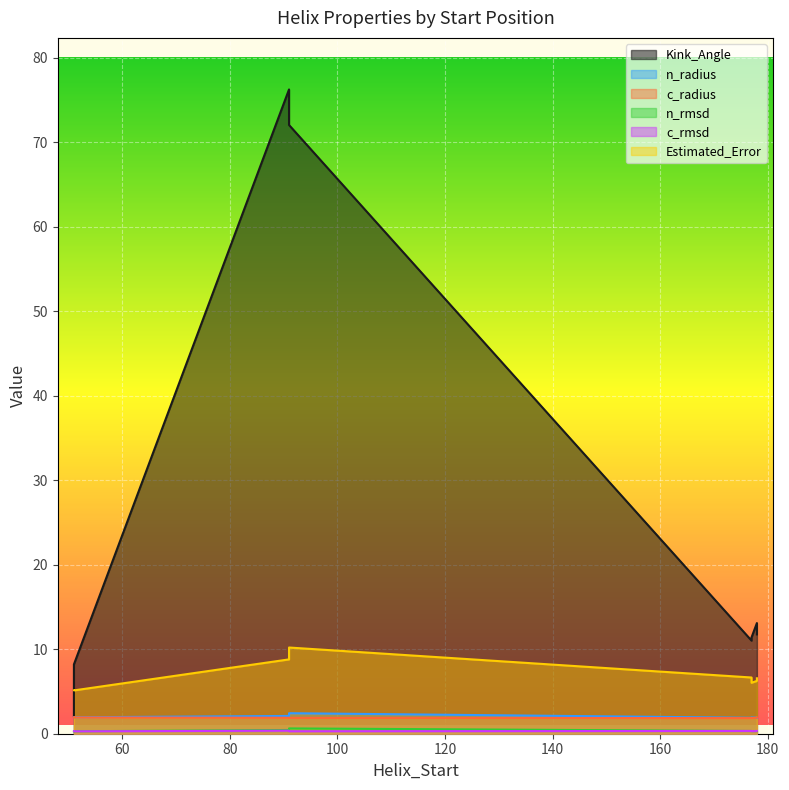

Between 178 and 91, which series saw the biggest shift?

Kink_Angle